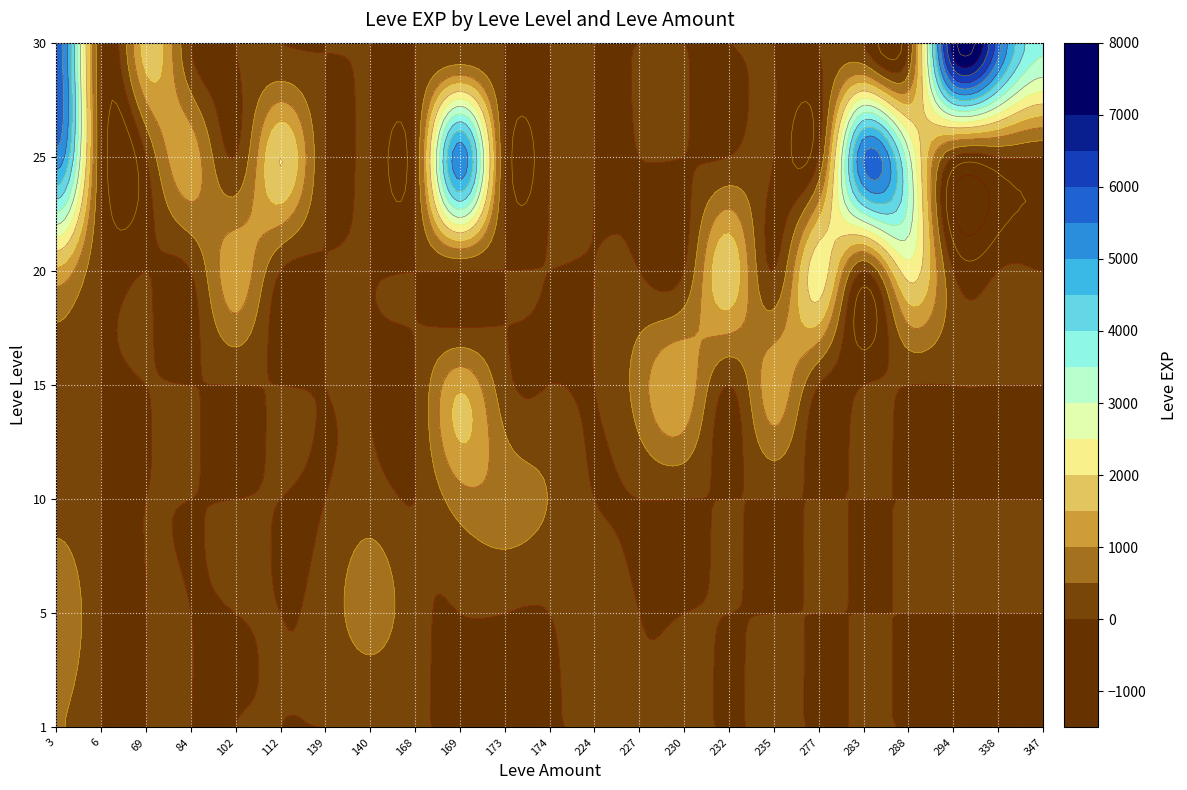

Is the value of 1 at 4 greater than the value of 10 at 4?

Yes